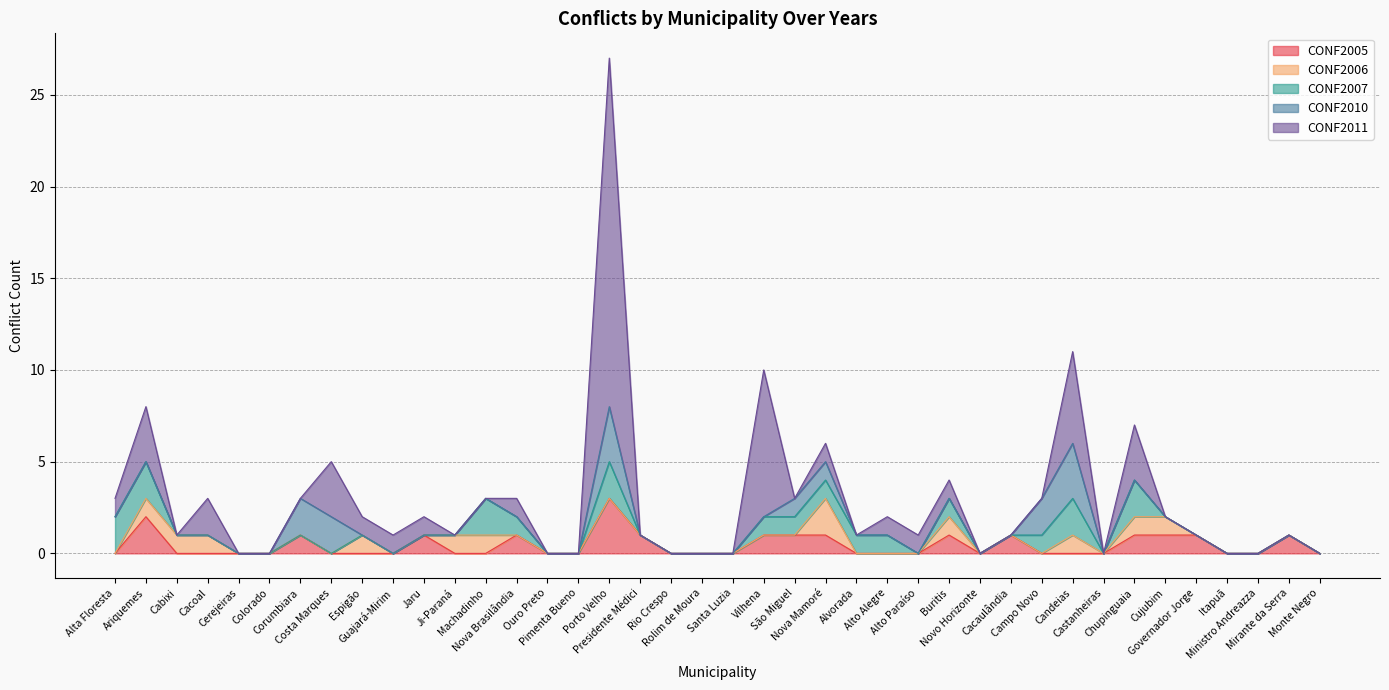

How many positive values does the CONF2006 series have?

11